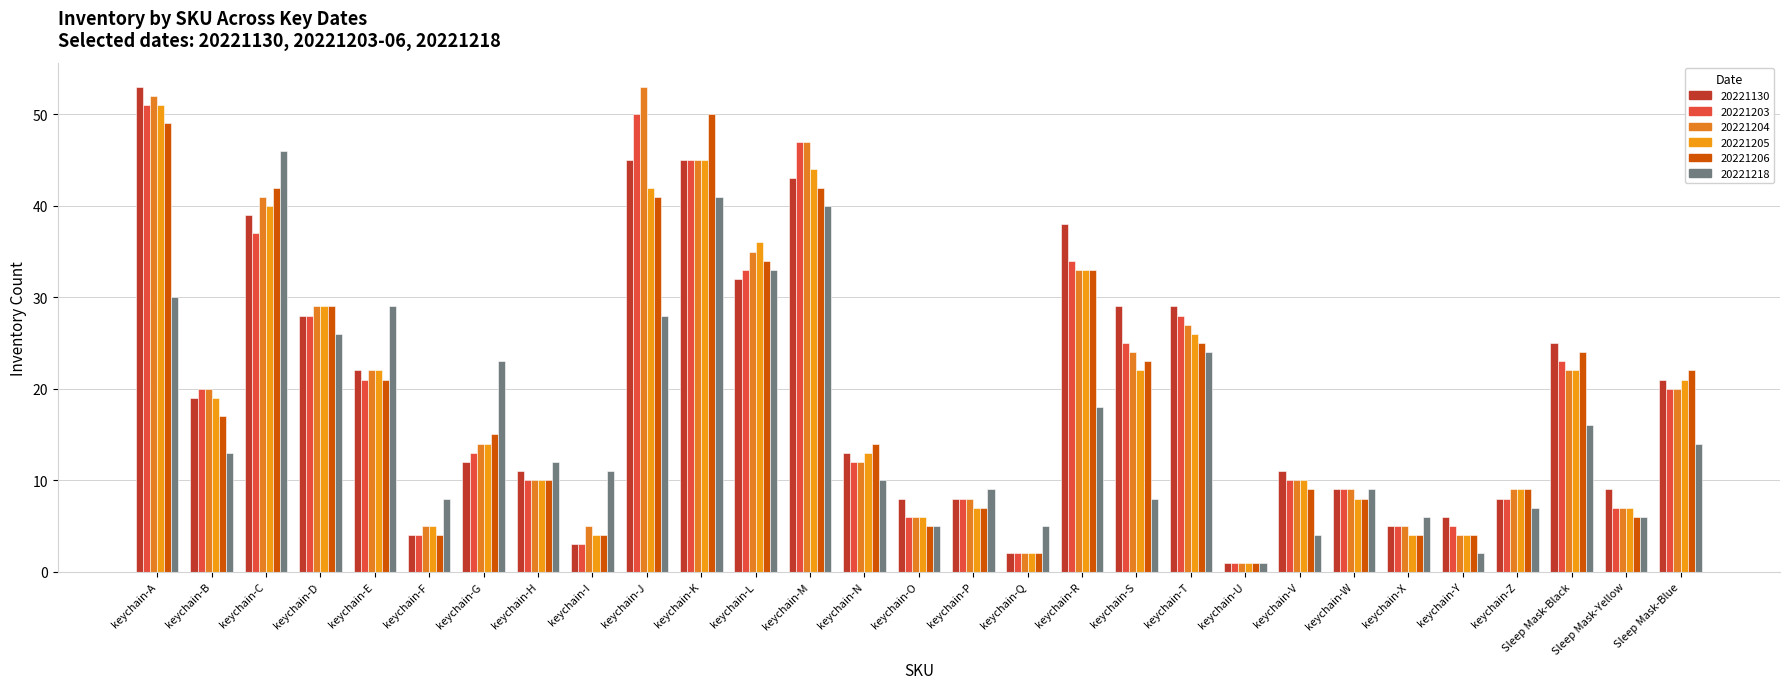

What is the difference between the maximum and second lowest values in the 20221206 series?

48